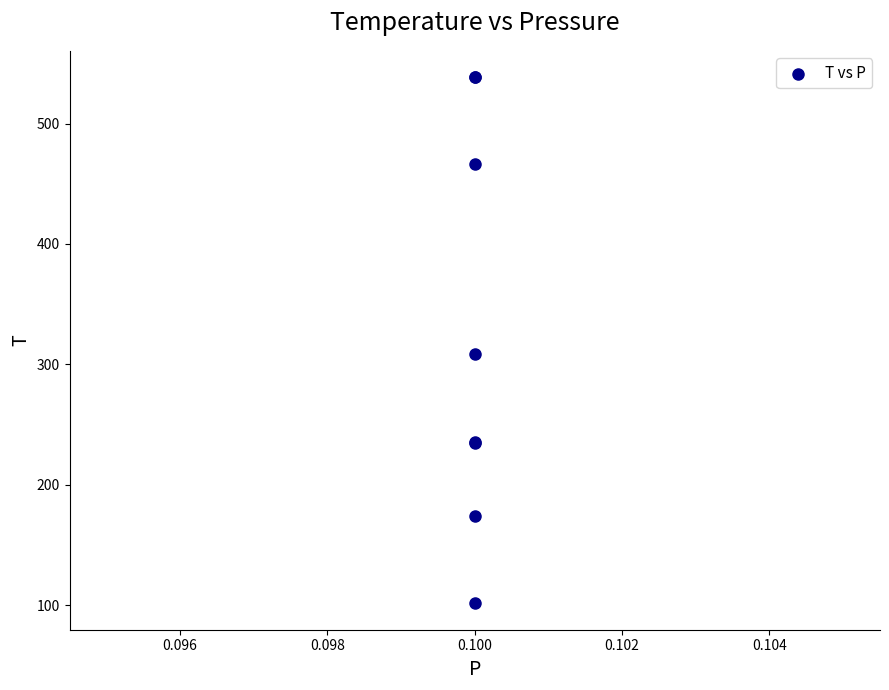

What Y value in the scatter plot is closest to 319?

308.9